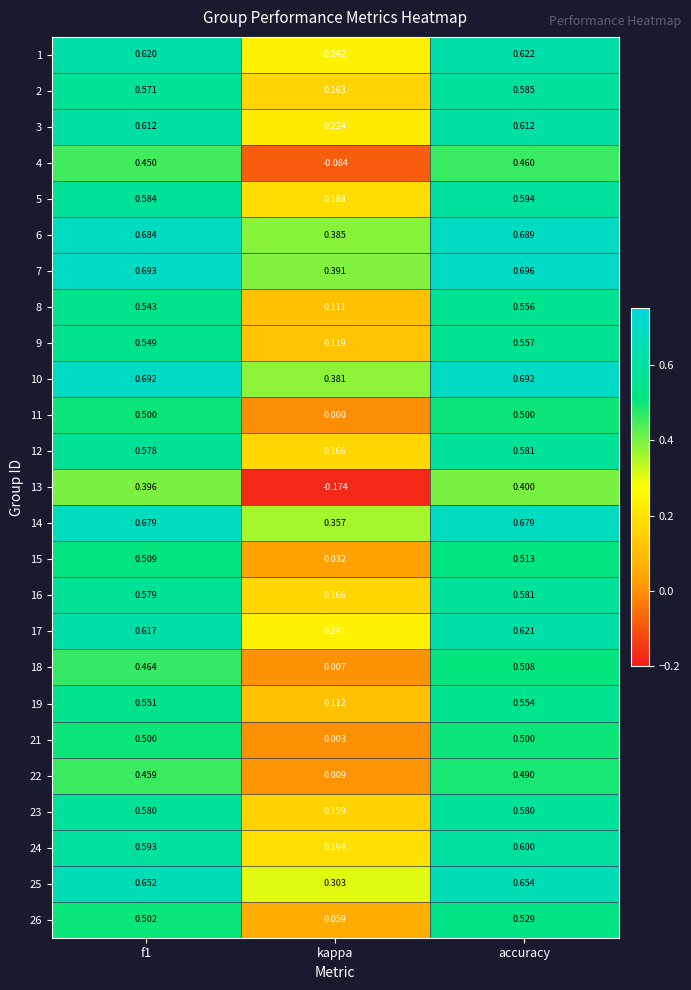

Which category has the highest value across all series?

accuracy